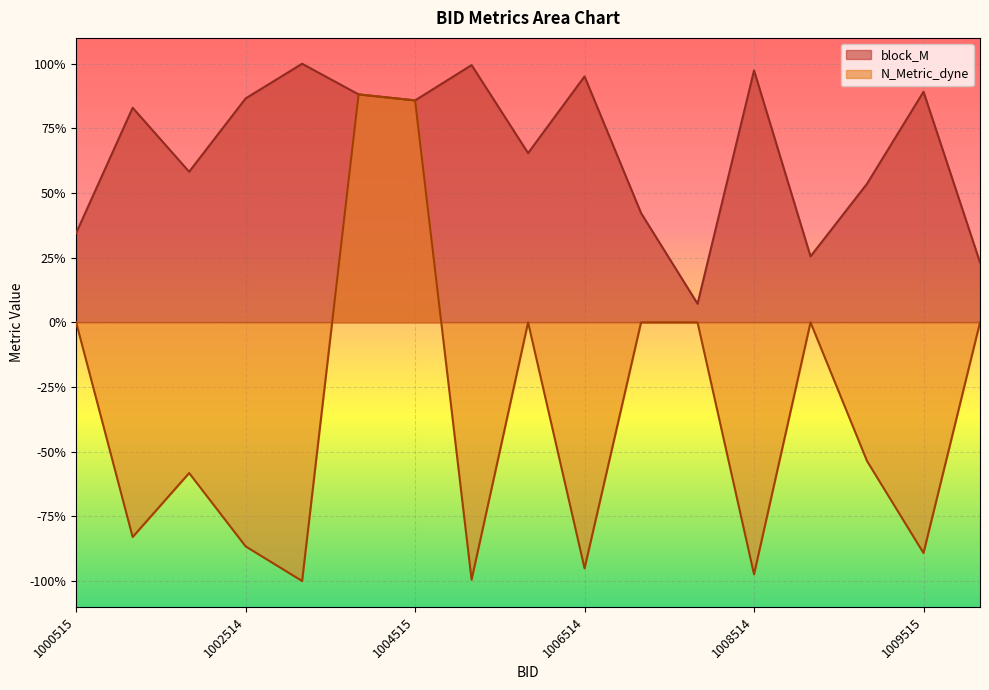

At how many categories does at least one series exceed 0?

17